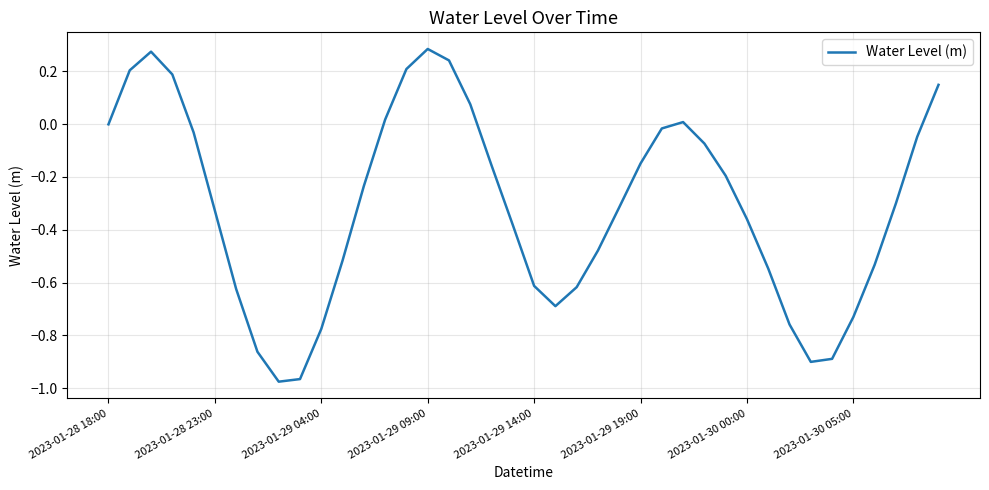

What is the difference between the maximum and minimum values?

1.3